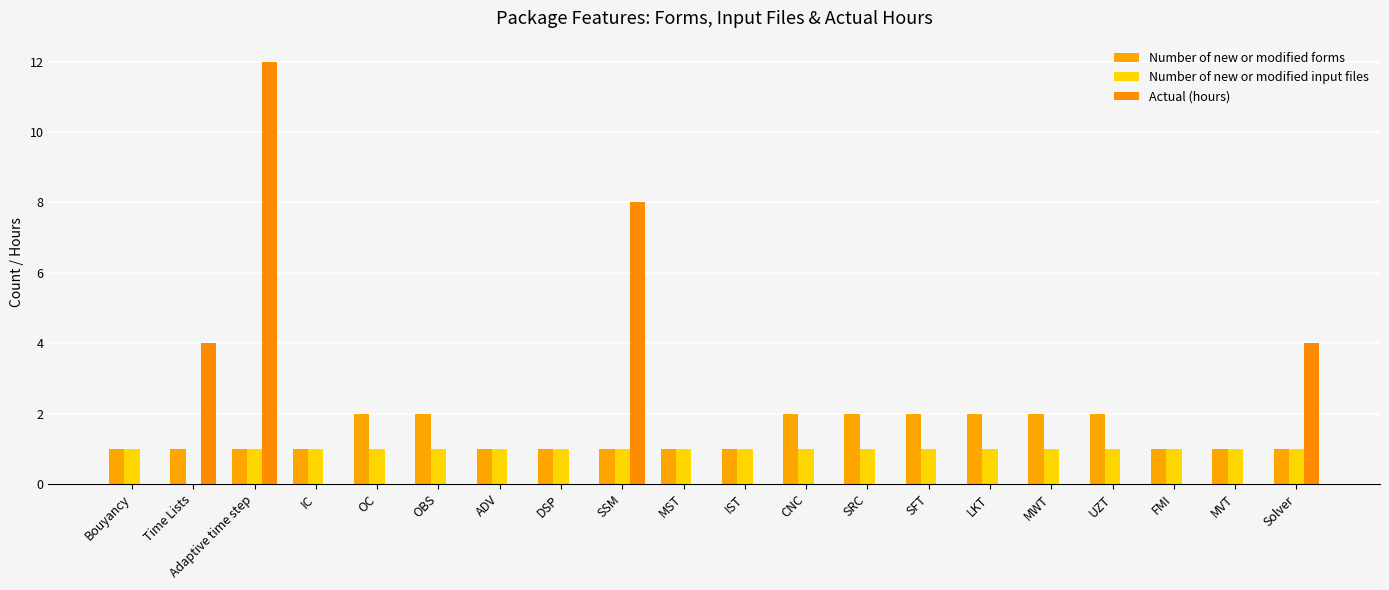

How many groups of bars are there?

20